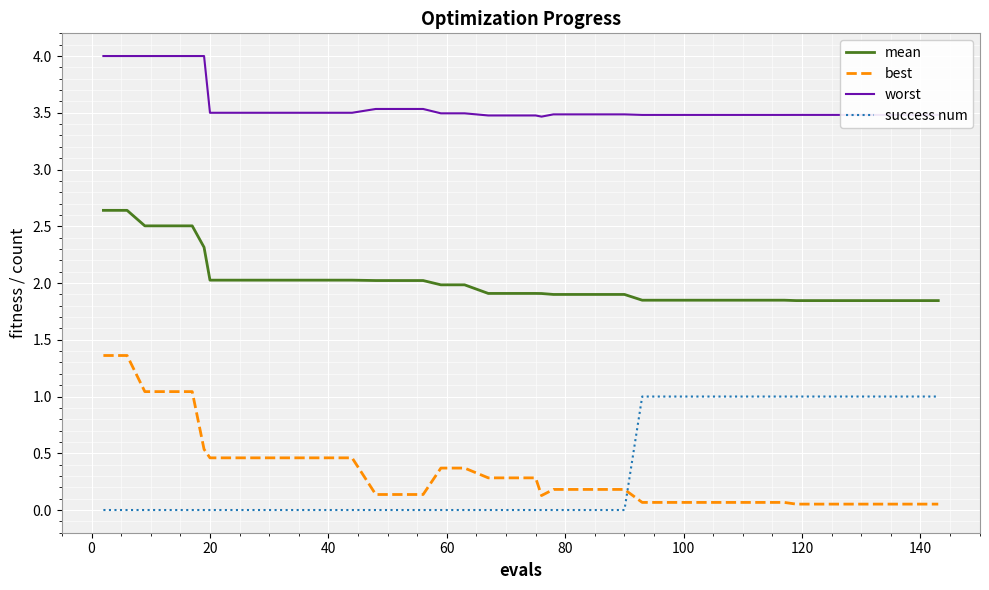

Which series has the largest range (max minus min)?

best